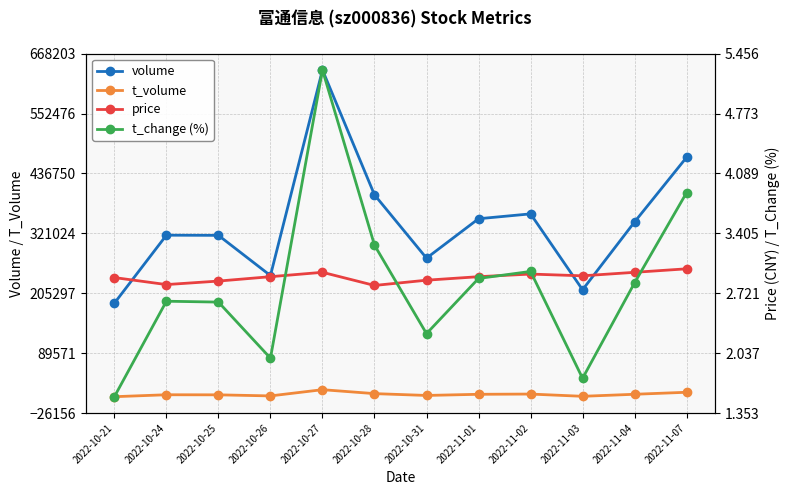

What are all the series names shown in the legend?

volume, t_volume, price, t_change (%)